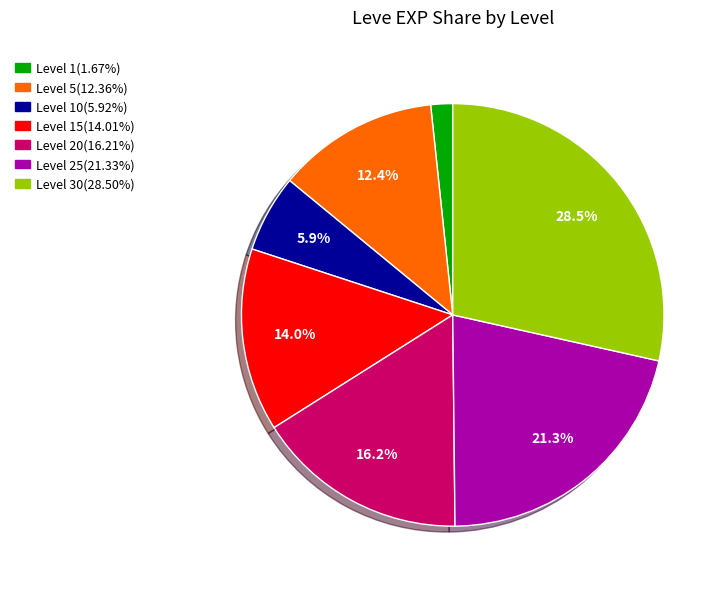

Does any single category account for the majority?

No